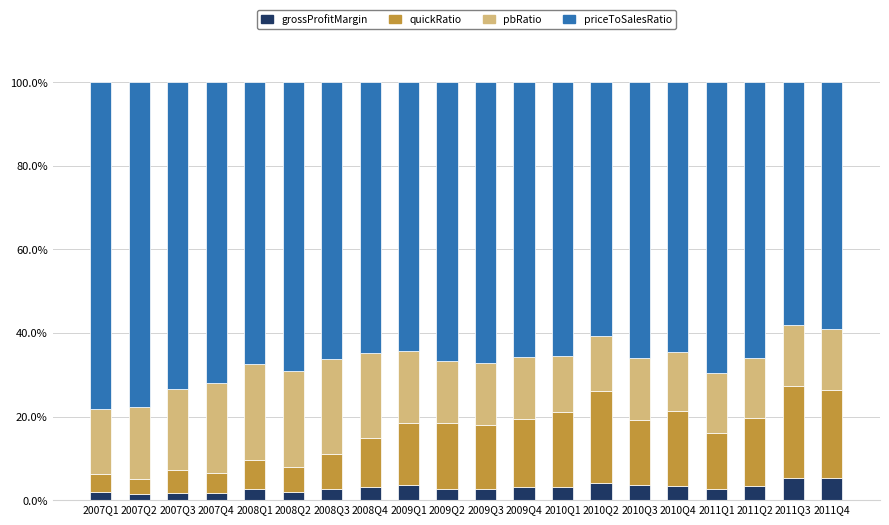

What are all the series names shown in the legend?

grossProfitMargin, quickRatio, pbRatio, priceToSalesRatio